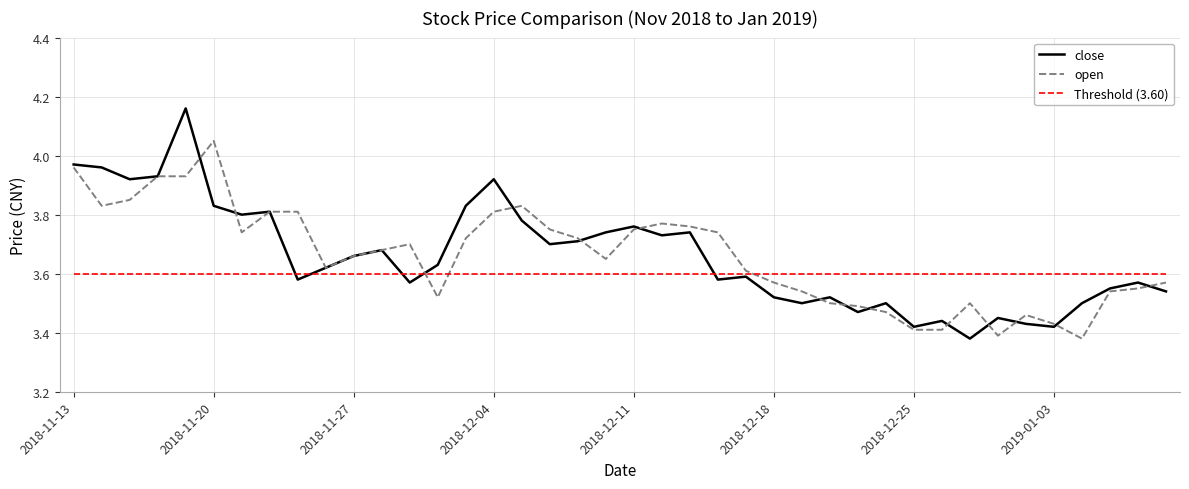

List the series in order of their peak value, highest first.

close, open, Threshold (3.60)